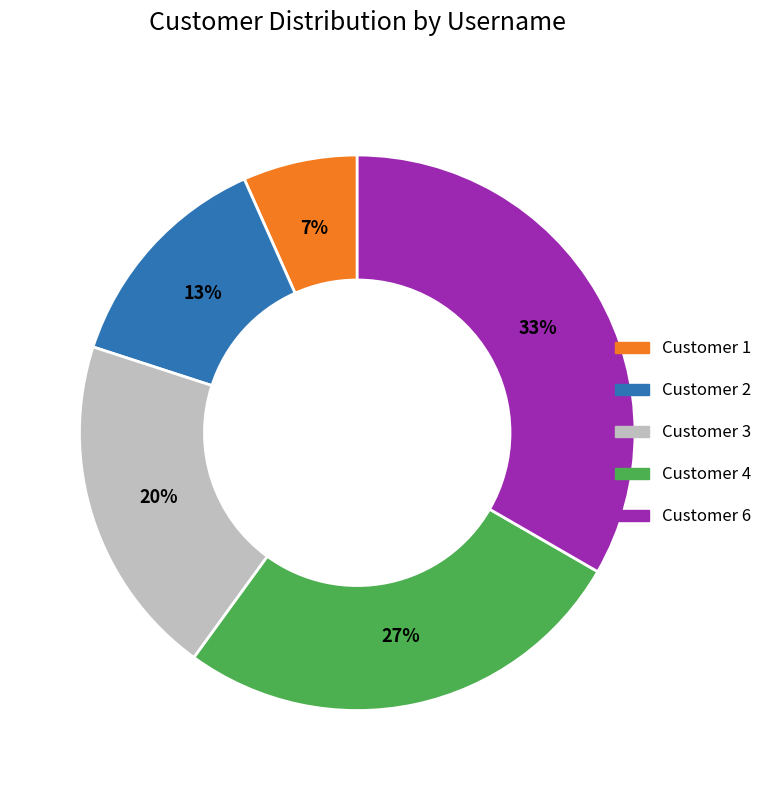

To the nearest percent, what percentage of the pie is Customer 3?

20%